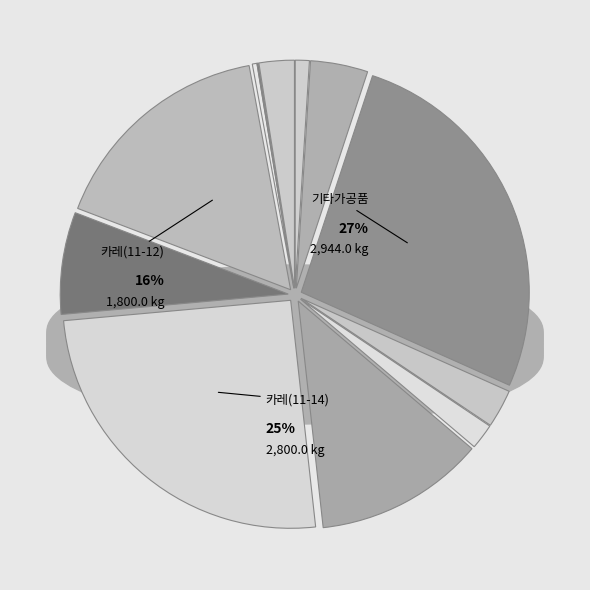

Approximately how many times larger is the value at 카레(11-12) compared to 조미건어포류?

171.4